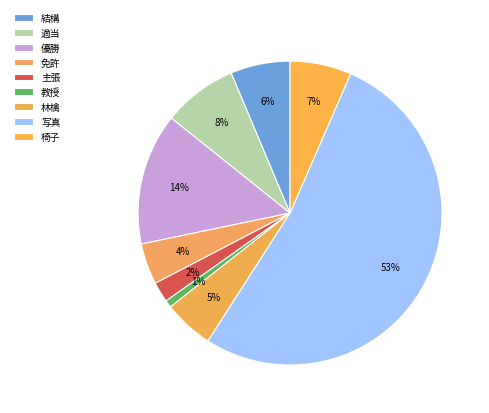

Is there a majority slice in this chart?

Yes